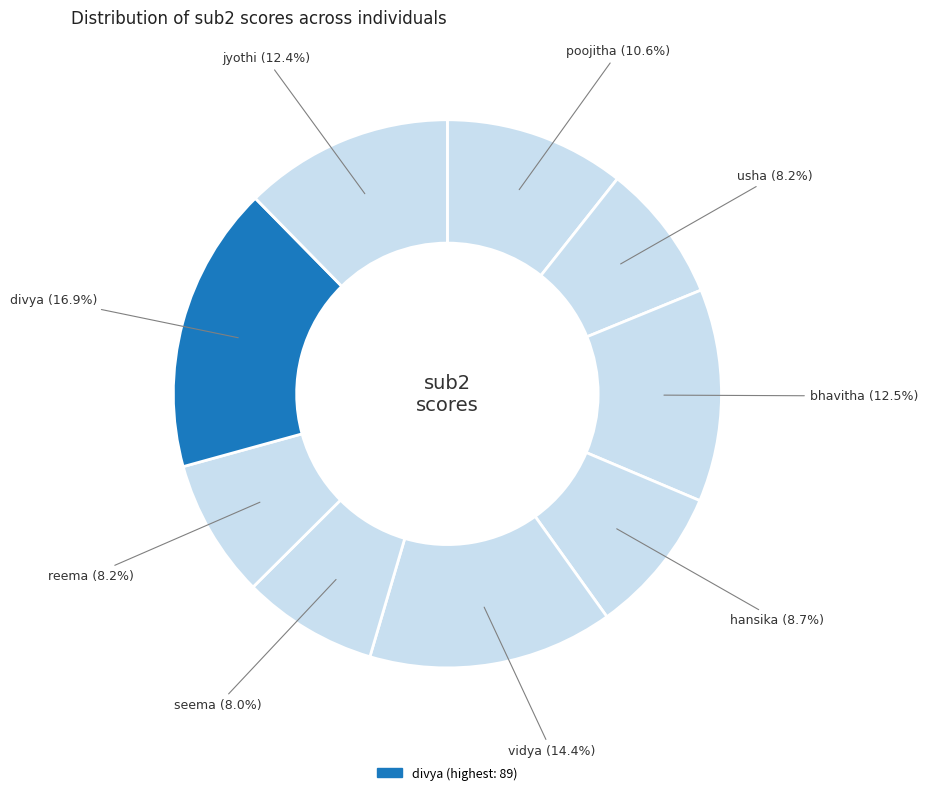

Which slice is the smallest?

seema